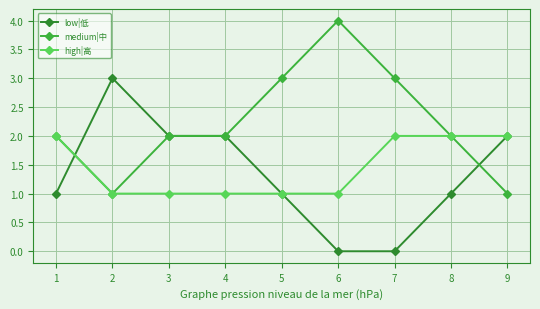

What is the spread (max minus min) of values at 6?

4